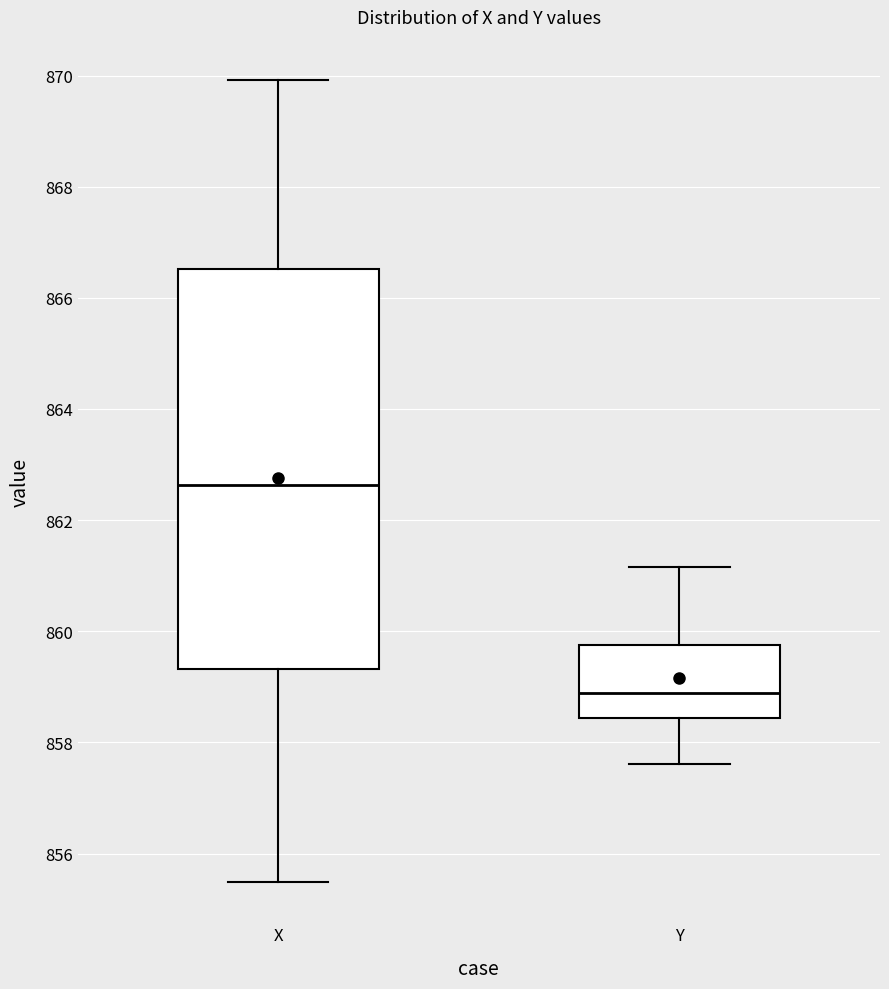

Reading left to right, read every box against the y-axis: the position of its median line, the range the box covers, and the ends of its whiskers. The values are not printed on the chart, so give them approximately, as read against the axis.

X: median 862.6, box 859.4 to 866.6, whiskers 855.4 to 870.0
Y: median 858.8, box 858.4 to 859.8, whiskers 857.6 to 861.2